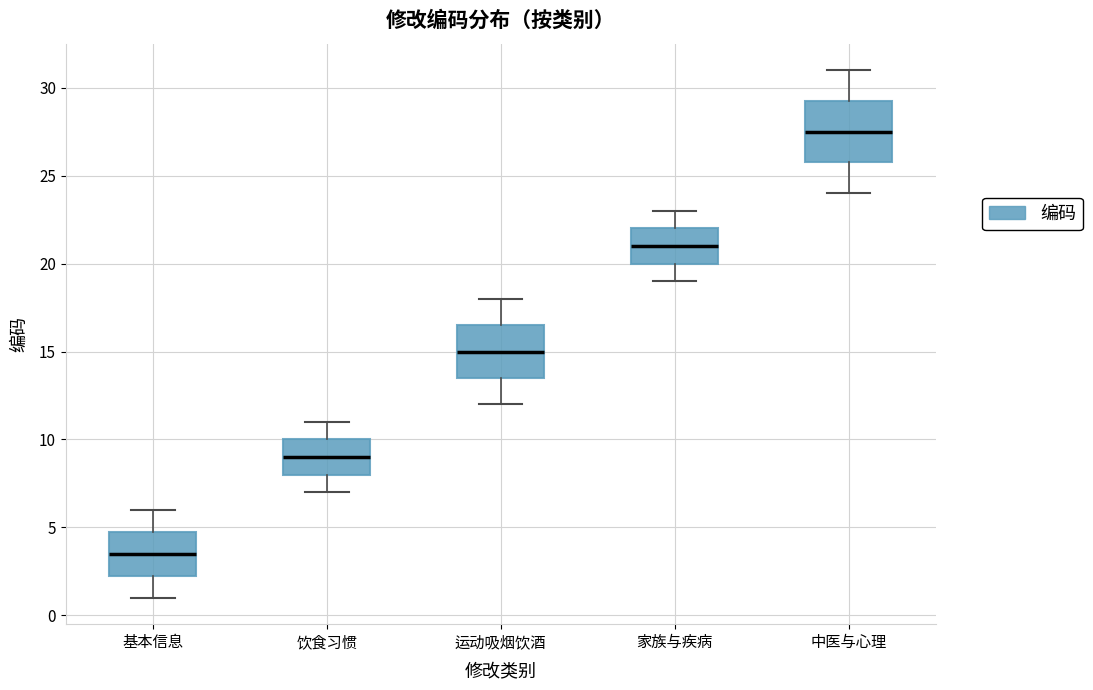

Reading left to right, read every box against the y-axis: the position of its median line, the range the box covers, and the ends of its whiskers. The values are not printed on the chart, so give them approximately, as read against the axis.

基本信息: median 3.5, box 2.5 to 5.0, whiskers 1.0 to 6.0
饮食习惯: median 9.0, box 8.0 to 10.0, whiskers 7.0 to 11.0
运动吸烟饮酒: median 15.0, box 13.5 to 16.5, whiskers 12.0 to 18.0
家族与疾病: median 21.0, box 20.0 to 22.0, whiskers 19.0 to 23.0
中医与心理: median 27.5, box 26.0 to 29.5, whiskers 24.0 to 31.0